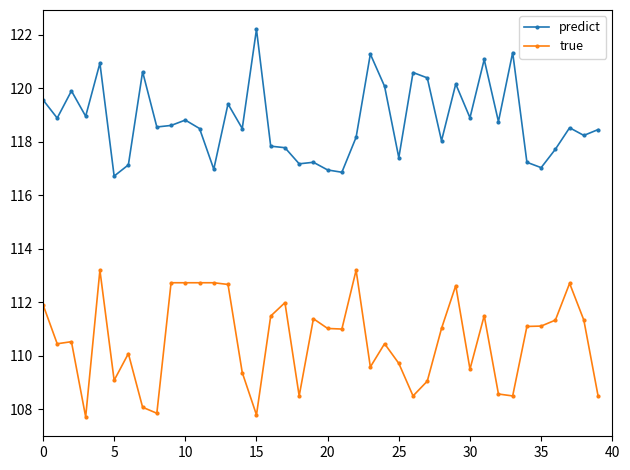

True or false: predict has more than 0 interior local peaks.

True